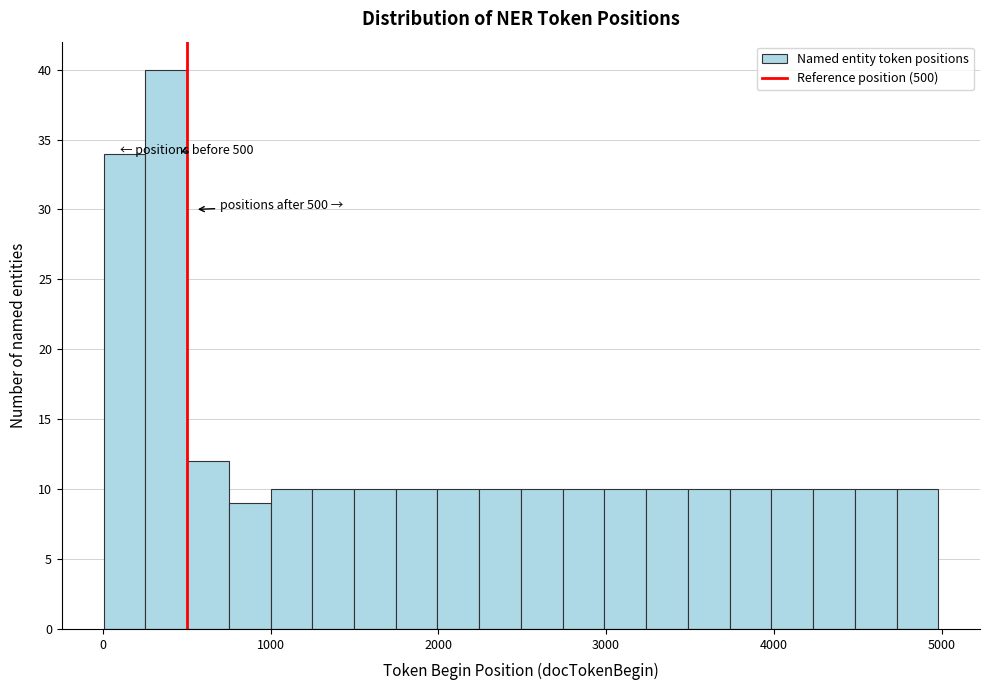

Read against the x-axis, roughly where is the centre of the tallest bar?

400